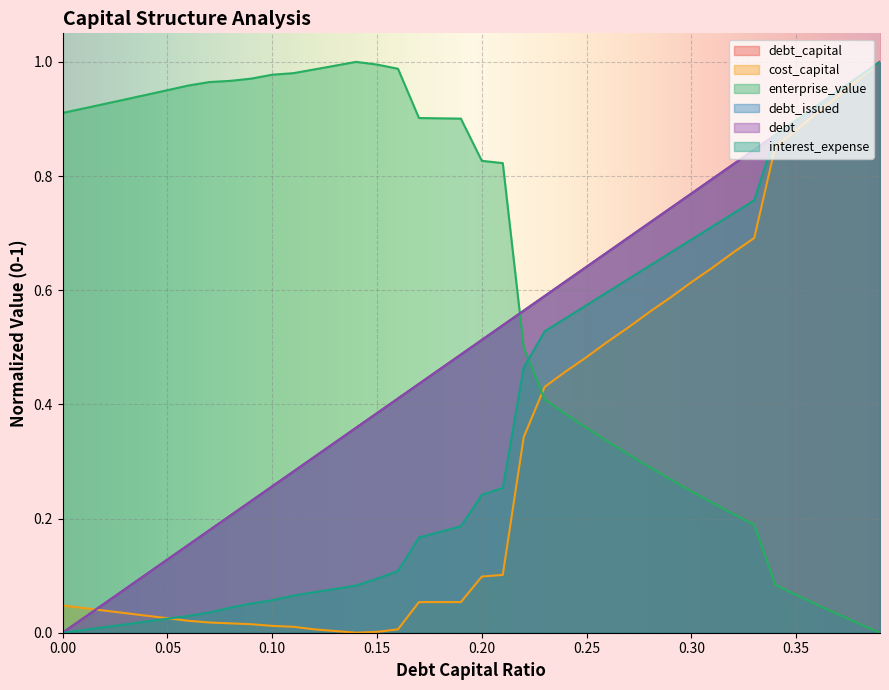

Which series changed the most between 0.14 and 0.2?

enterprise_value